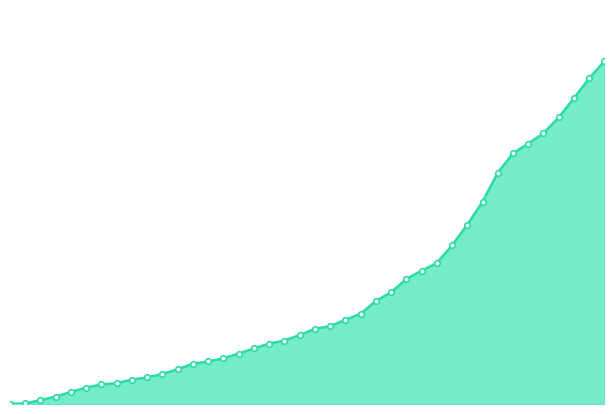

How many lines are shown in the chart?

1